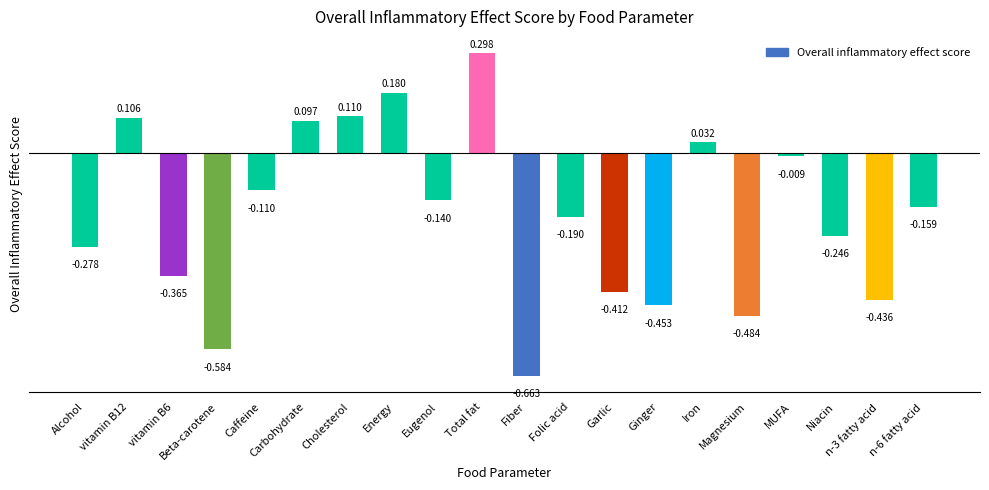

What is the label of the 7th bar from the left?

Cholesterol